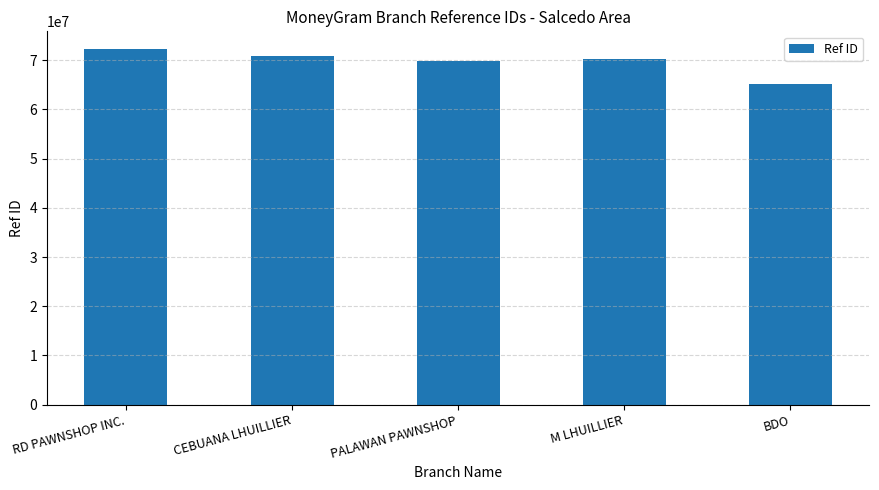

What is the minimum value shown in the chart?

65265534